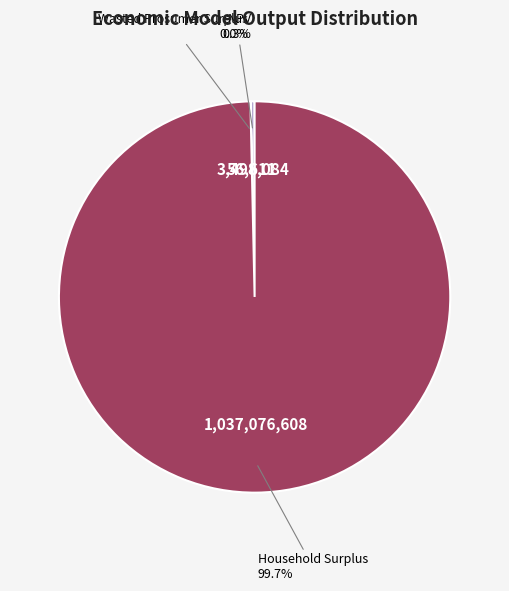

To the nearest percent, what portion does Household Surplus represent?

100%